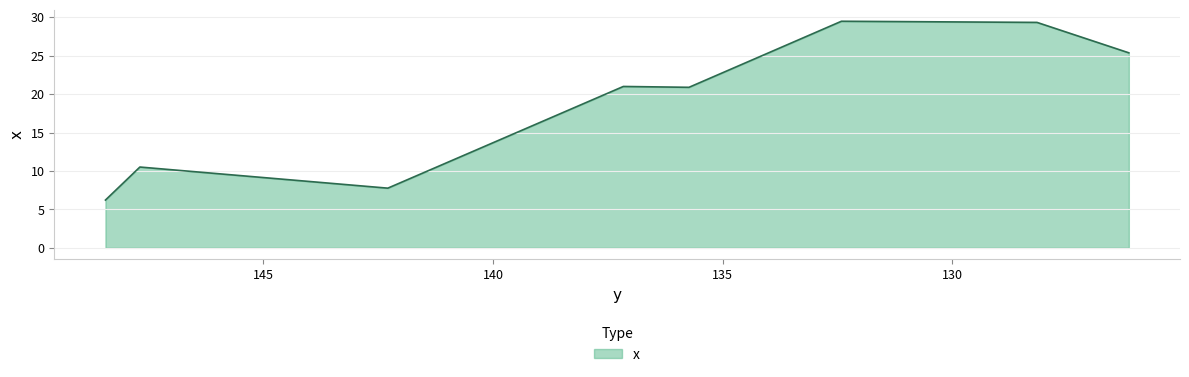

Count the number of values greater than 21.

4